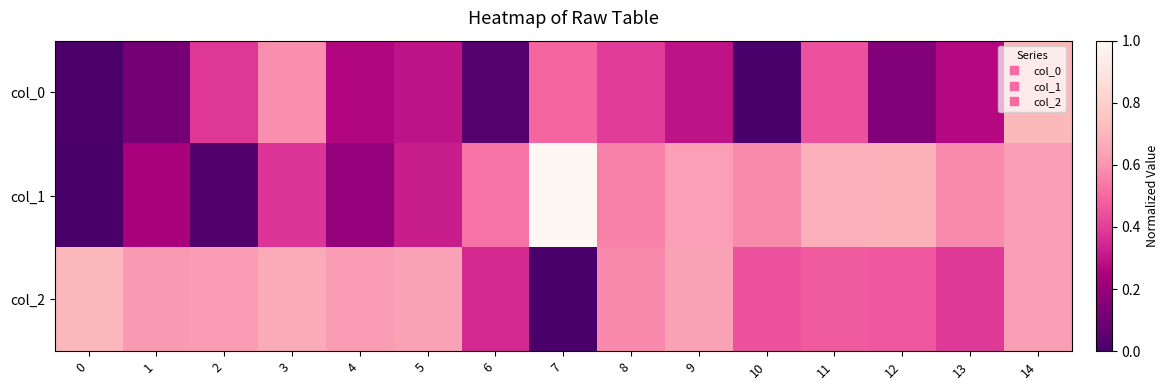

Between 4 and 7, which series saw the biggest shift?

col_1